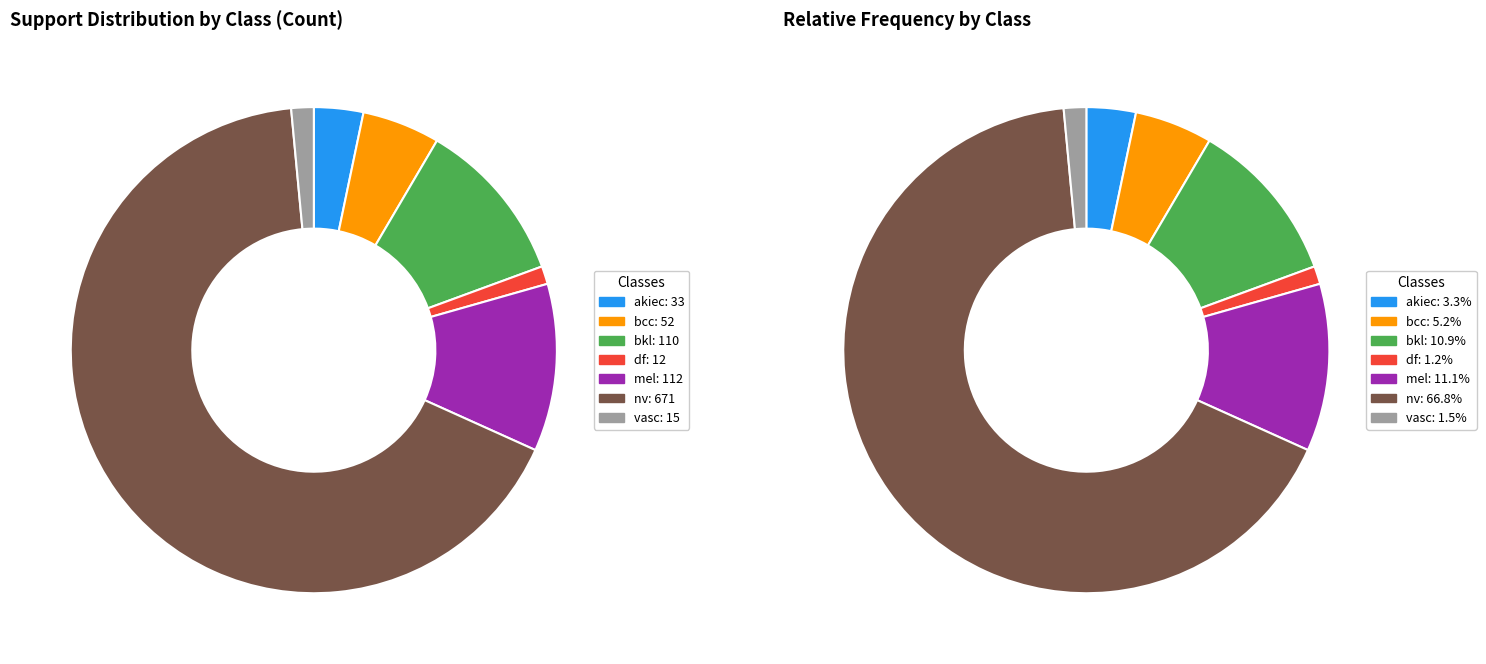

To the nearest percent, what percentage of the pie is support?

3%